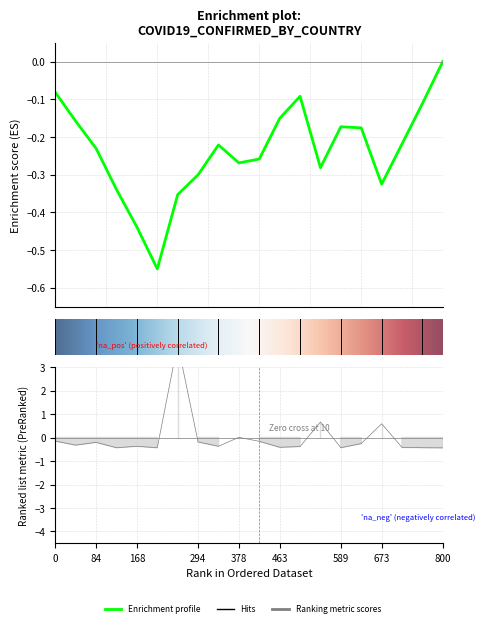

How many points are lower than both their immediate neighbors (excluding endpoints)?

6